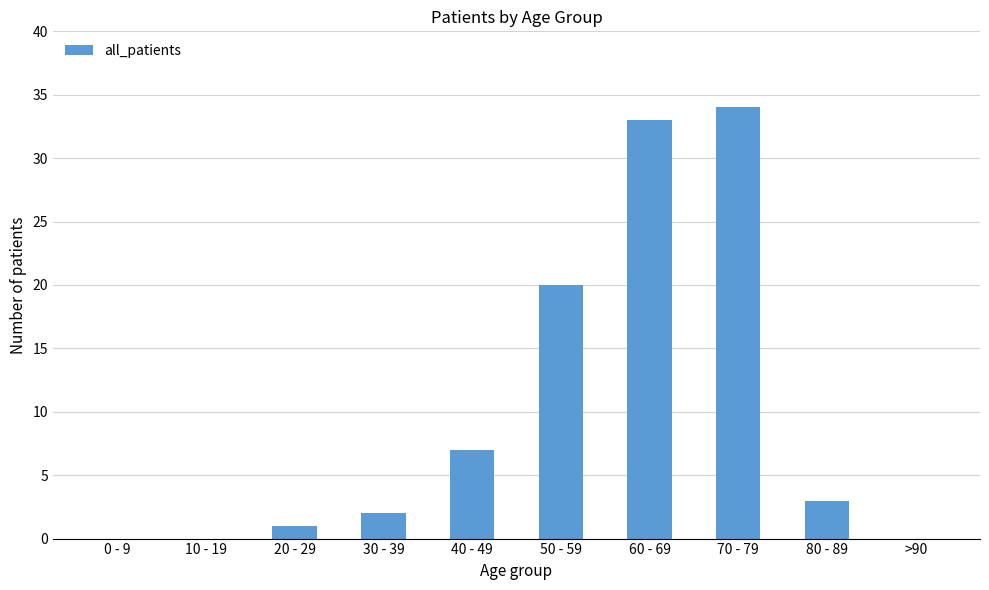

At which label is the value closest to 17?

50 - 59